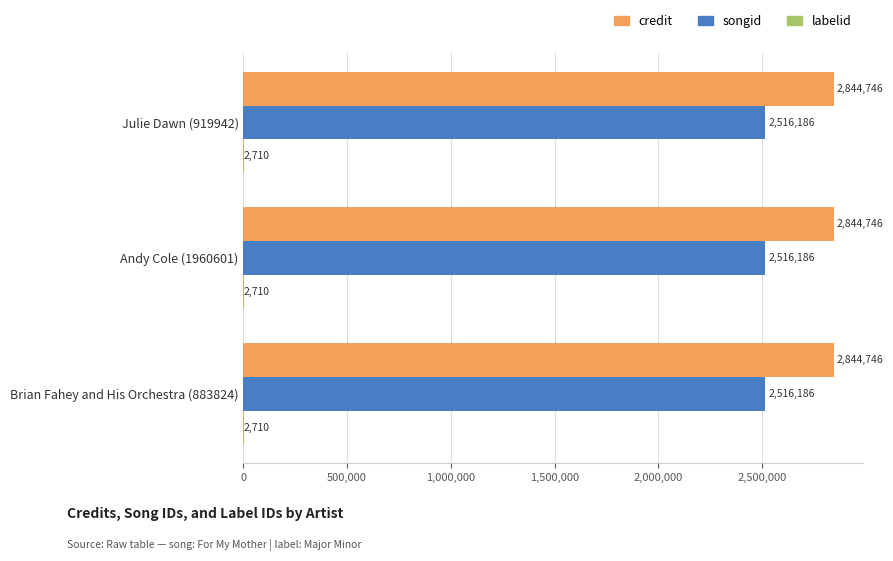

What is the maximum value shown in the chart?

2844746